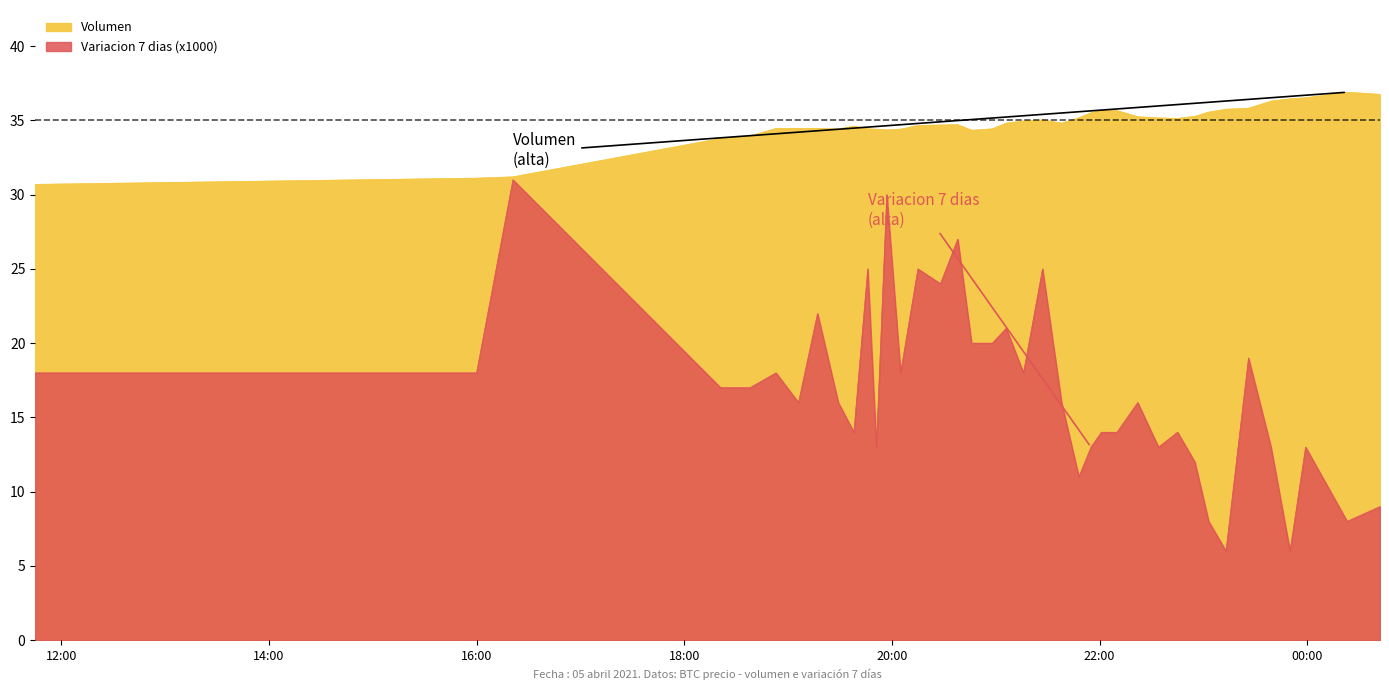

What is the maximum value for Volumen?

36.9